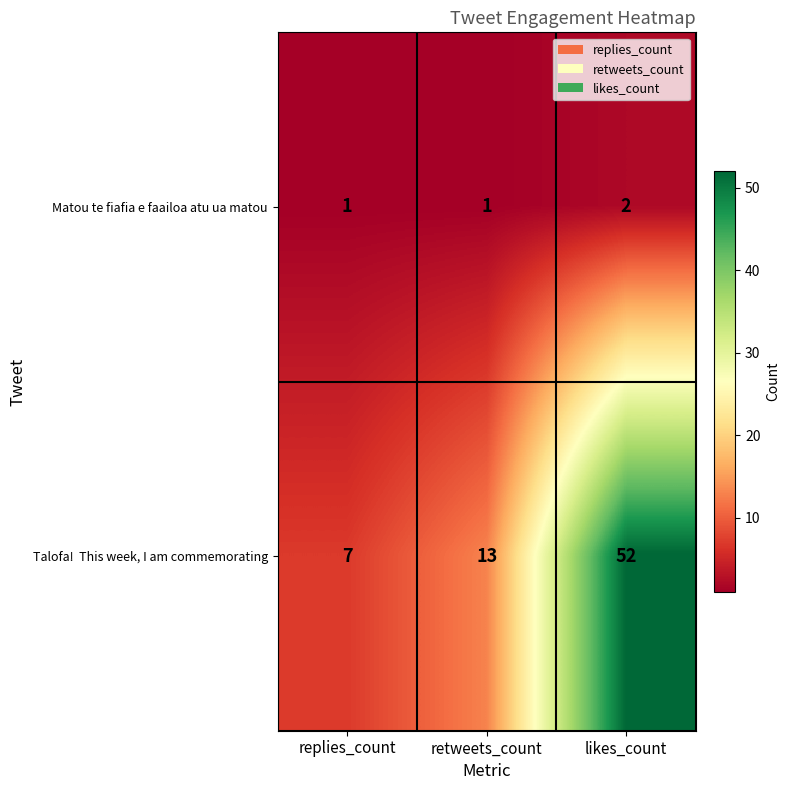

True or false: Matou te fiafia e faailoa atu ua matou has a value of 0 at replies_count.

False